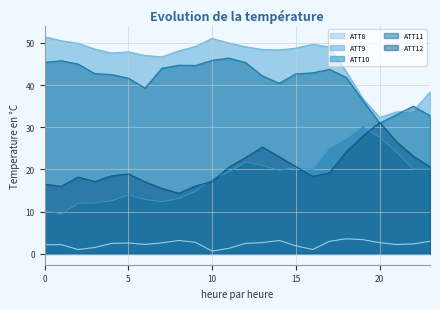

Reading left to right, transcribe all the data shown in this chart.

ATT8: 2.2	2.2	1.0	1.5	2.5	2.6	2.2	2.6	3.2	2.7	0.7	1.3	2.5	2.7	3.2	1.9	1.0	3.0	3.6	3.4	2.6	2.2	2.3	3.0
ATT9: 51.5	50.5	49.9	48.6	47.6	47.9	47.0	46.7	48.1	49.2	51.1	50.0	49.1	48.4	48.4	48.8	49.7	49.0	43.2	36.8	32.3	33.7	33.8	38.4
ATT10: 10.4	9.4	12.0	12.1	12.6	13.9	12.9	12.4	13.1	14.8	17.8	19.4	21.8	20.9	19.8	20.4	20.0	24.9	27.2	30.1	27.6	24.2	20.1	20.1
ATT11: 45.4	45.8	45.0	42.7	42.5	41.6	39.3	44.0	44.7	44.7	45.9	46.4	45.3	42.2	40.5	42.7	42.9	43.7	41.9	36.3	31.0	33.0	35.0	32.8
ATT12: 16.5	16.0	18.2	17.1	18.5	19.0	17.1	15.5	14.4	16.1	17.1	20.5	22.9	25.3	23.0	20.7	18.4	19.2	24.2	28.0	31.2	26.6	23.2	20.7